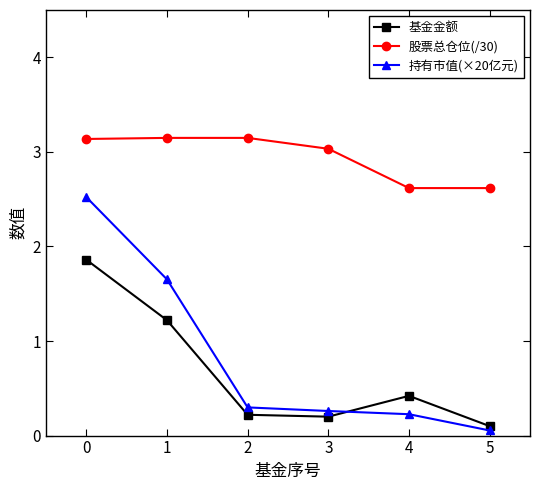

What is the difference between the 基金金额 values at 1 and 3?

1.0